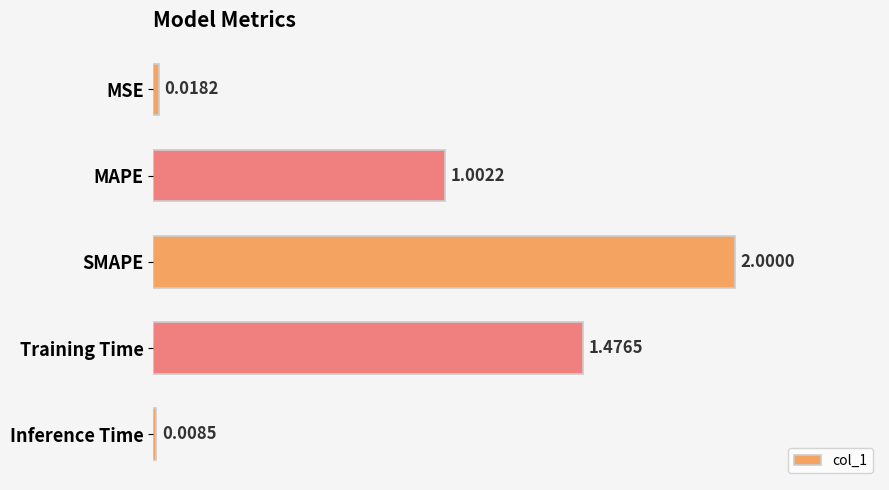

List the labels in order of value, smallest first.

Inference Time, MSE, MAPE, Training Time, SMAPE